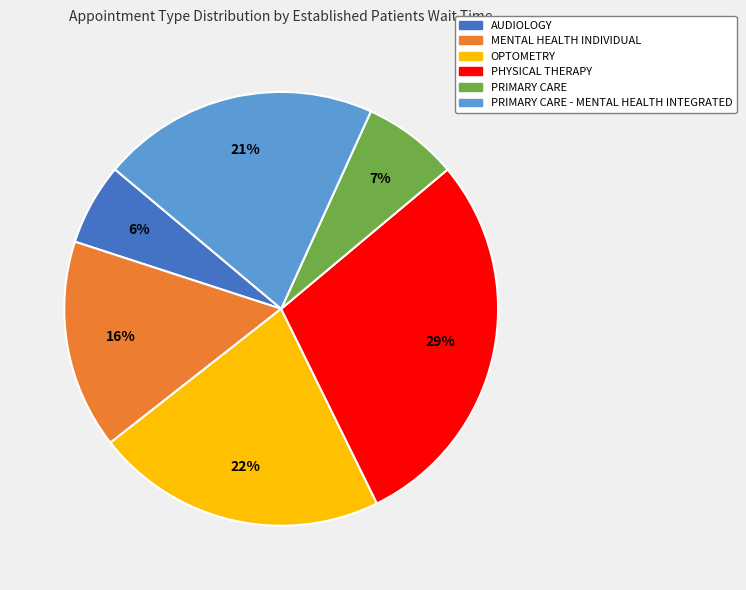

To the nearest percent, what is the average slice percentage?

17%